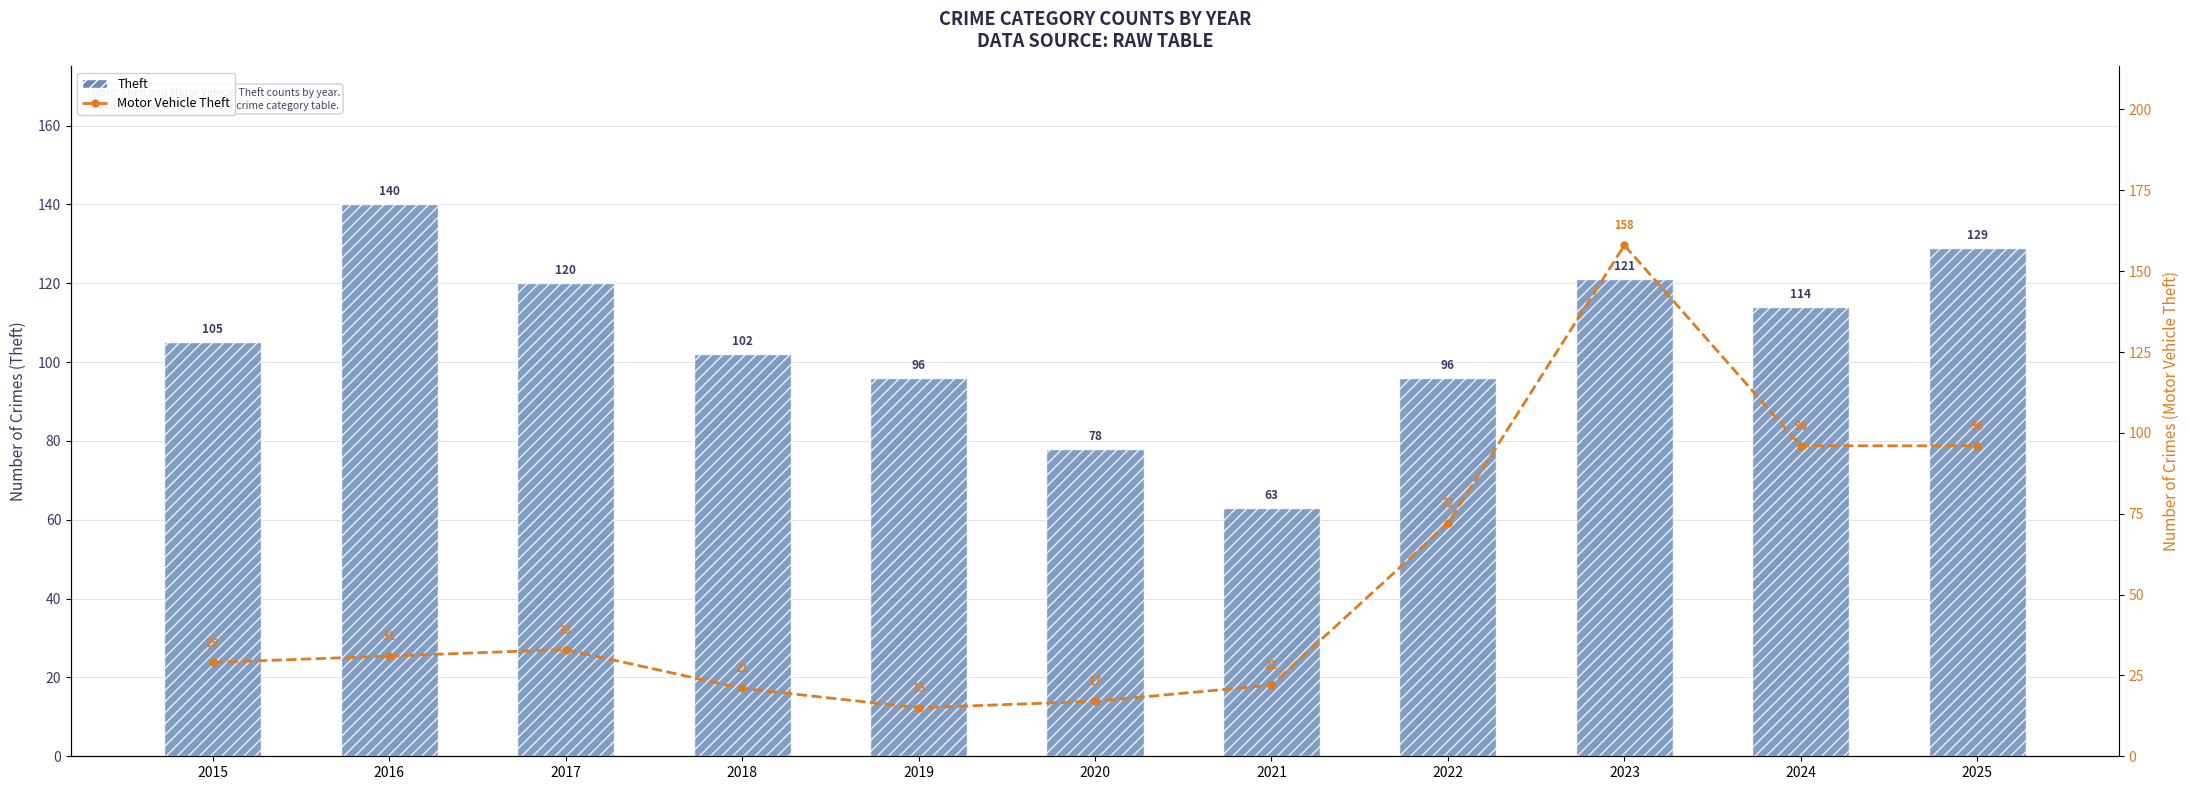

Is it true that Motor Vehicle Theft equals 72 at 2022?

True